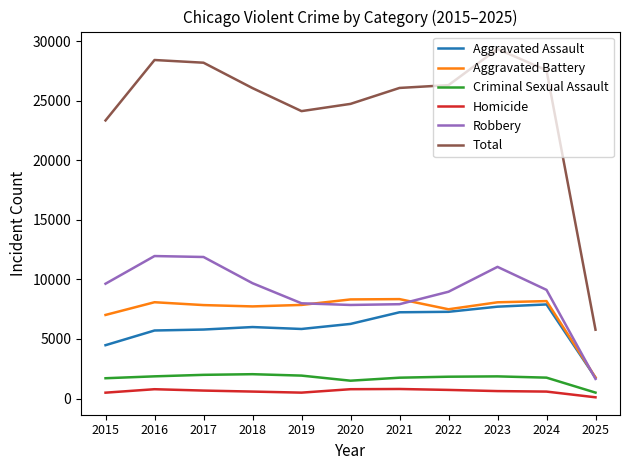

Which label corresponds to the smallest value in the chart?

2025